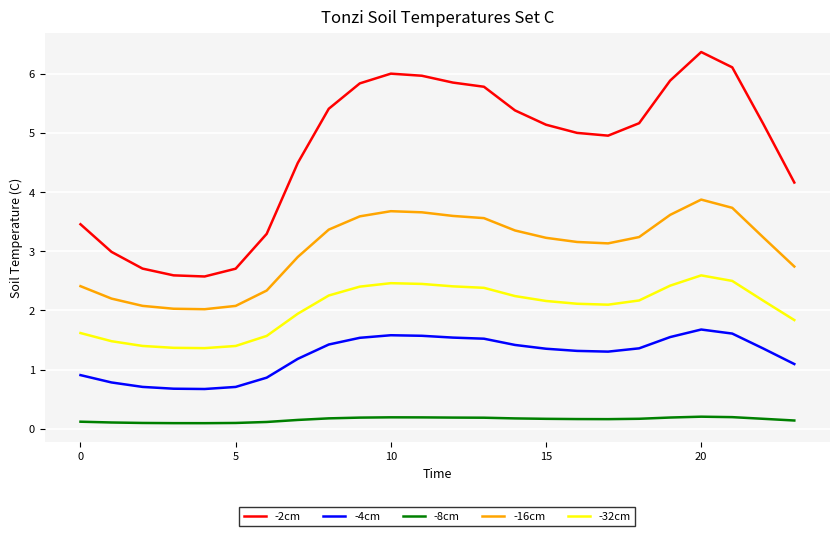

What is the greatest value displayed?

6.4